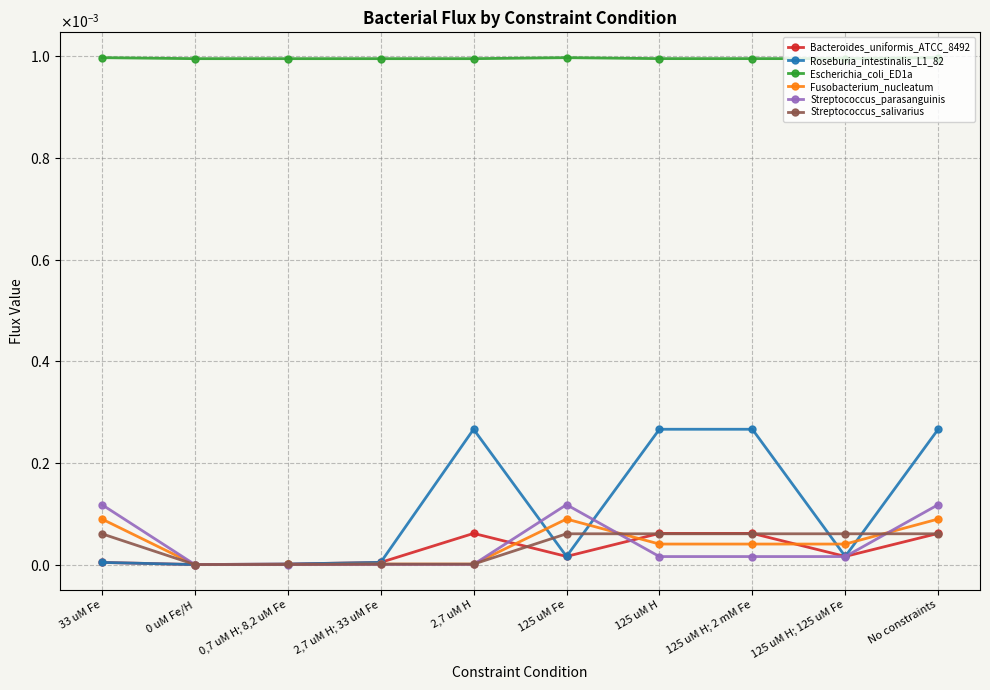

True or false: Roseburia_intestinalis_L1_82 and Bacteroides_uniformis_ATCC_8492 intersect in this chart.

False